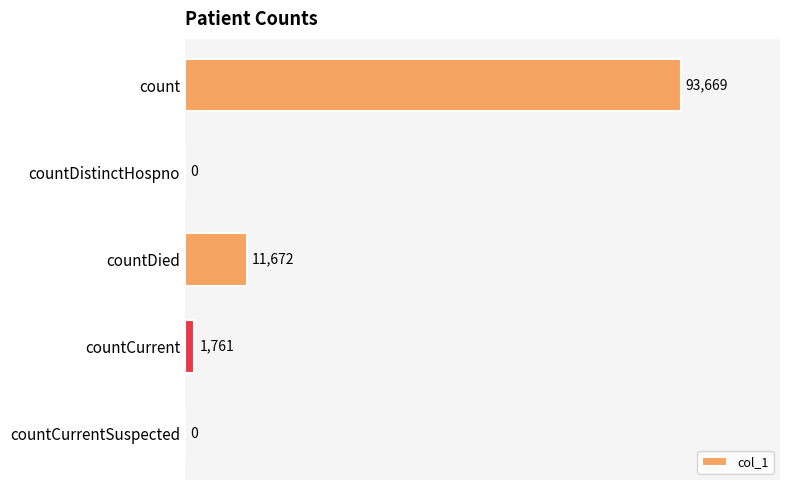

The value at count is 23432. True or false?

False